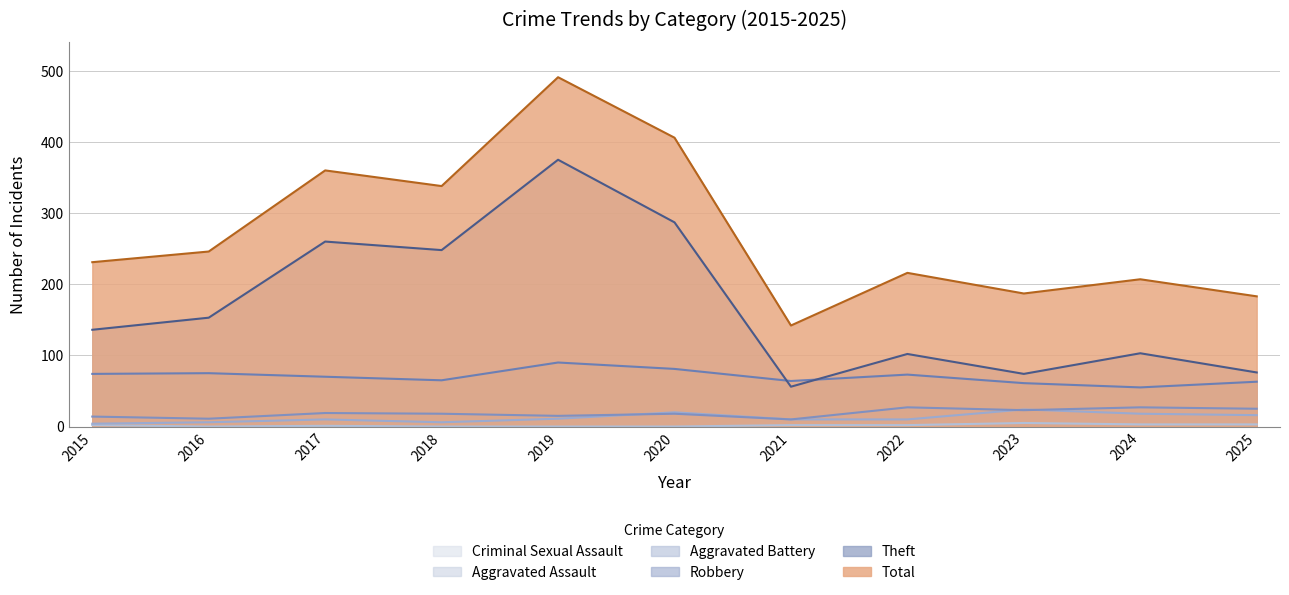

True or false: Total and Theft cross at least once.

False